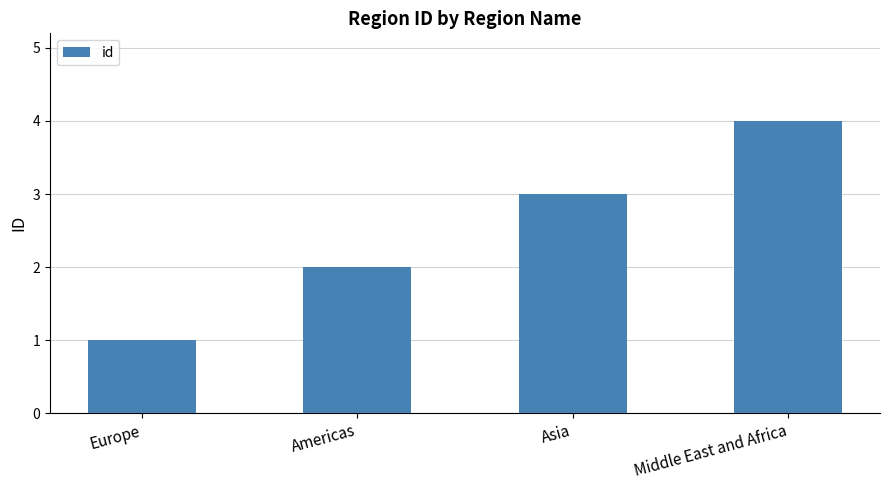

Reading right to left, transcribe all the data shown in this chart.

4	3	2	1